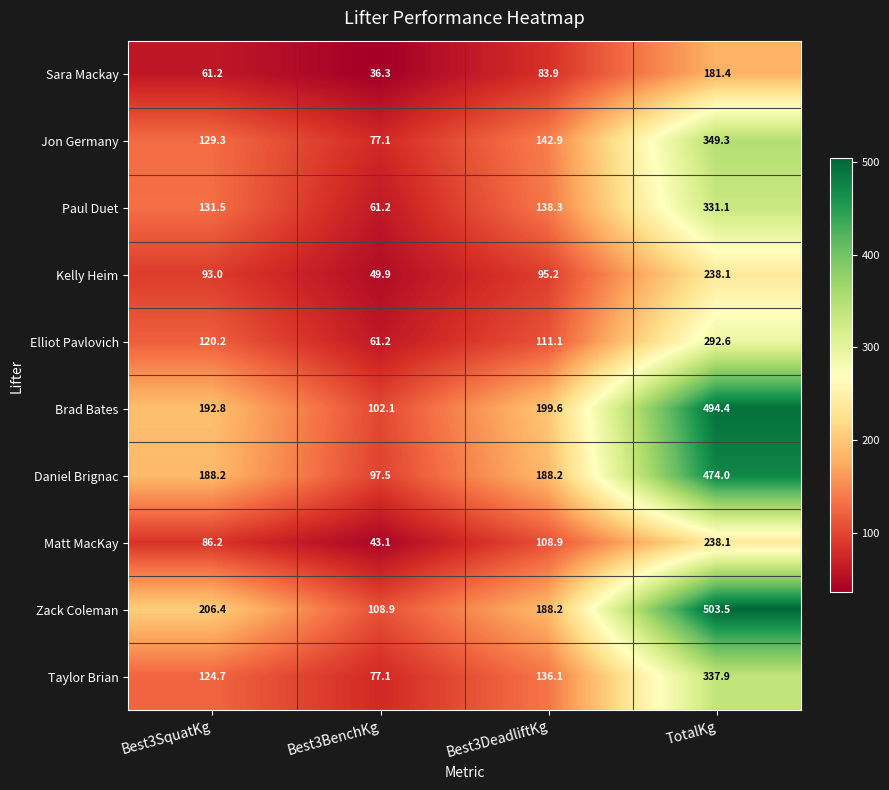

What is the average value of the Paul Duet series?

165.5